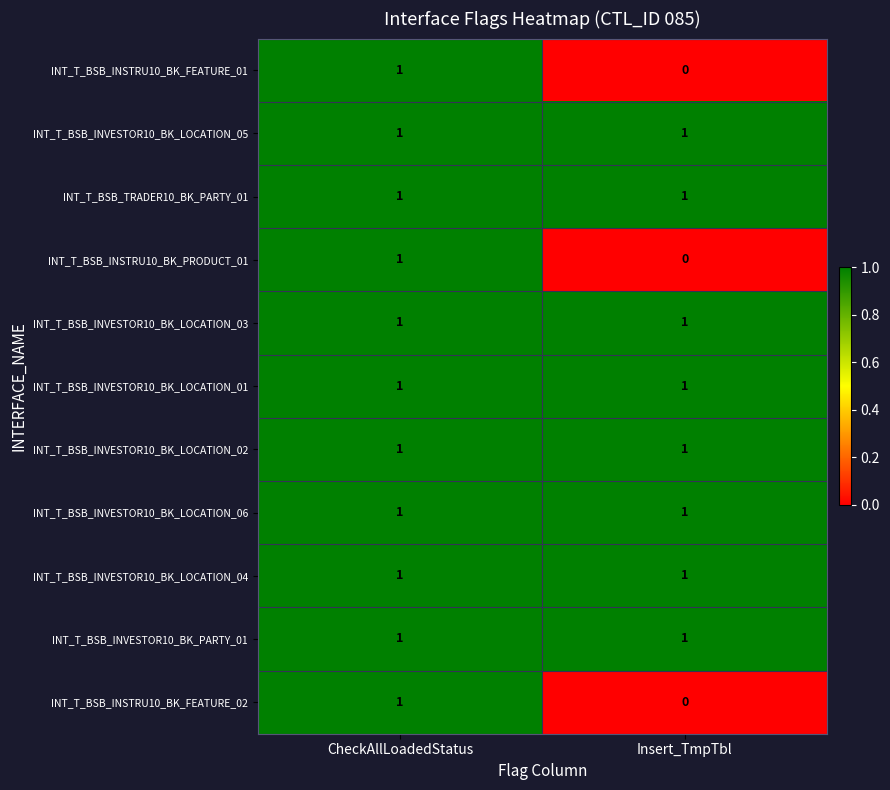

True or false: INT_T_BSB_INSTRU10_BK_FEATURE_01 has a value of 2 at CheckAllLoadedStatus.

False